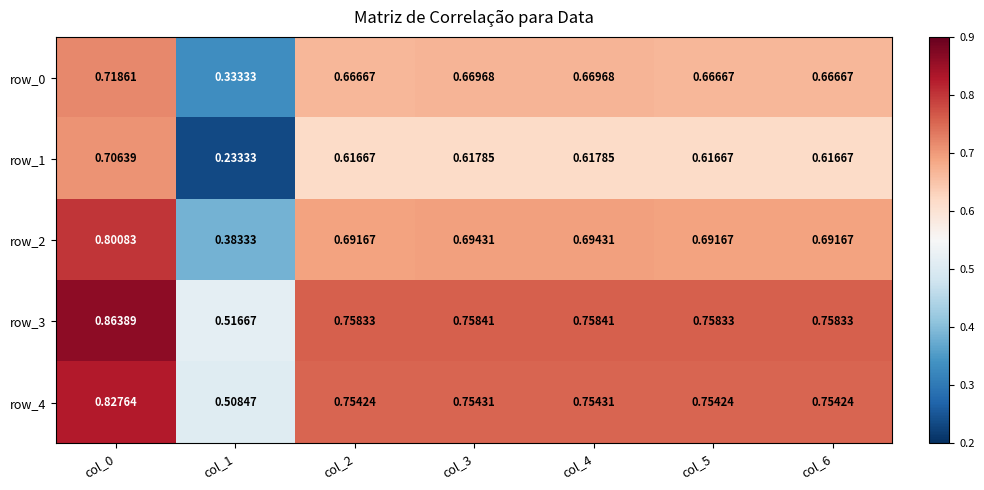

Count the row_3 values in the range 0 to 1.

7